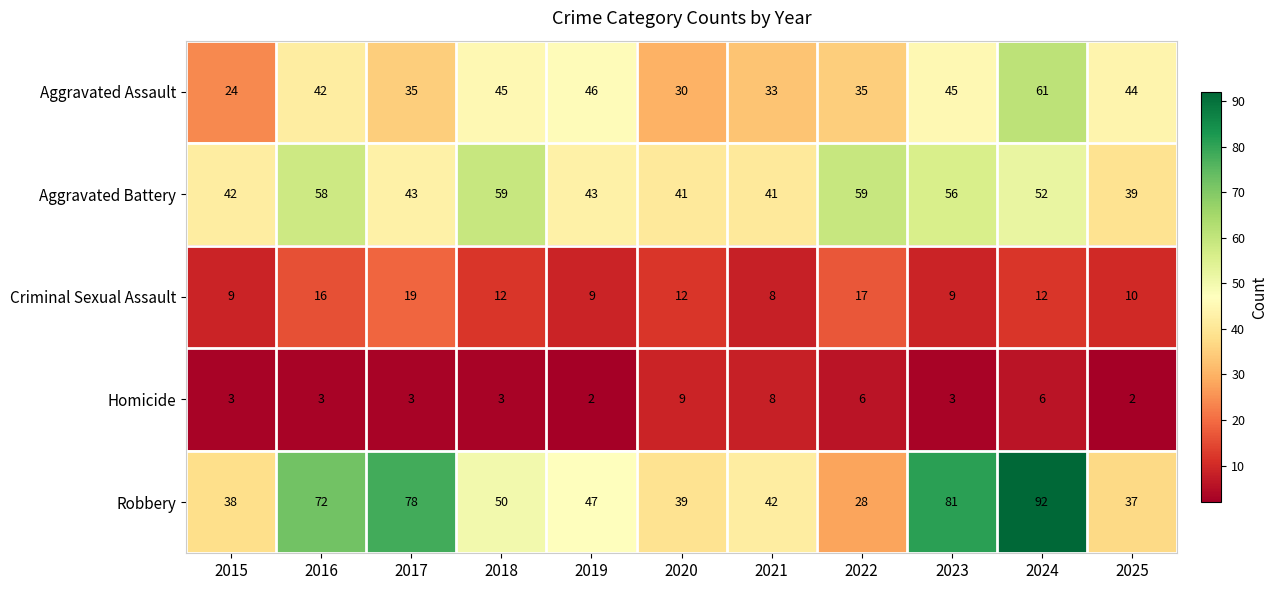

Which series has the largest total across all categories?

Robbery